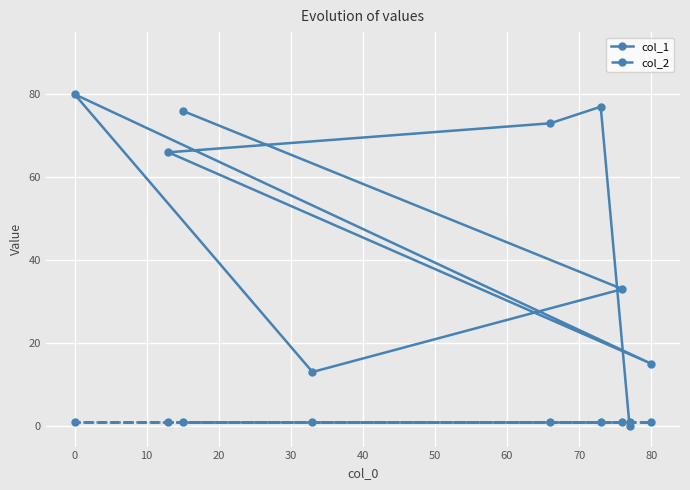

What are all the series names shown in the legend?

col_1, col_2